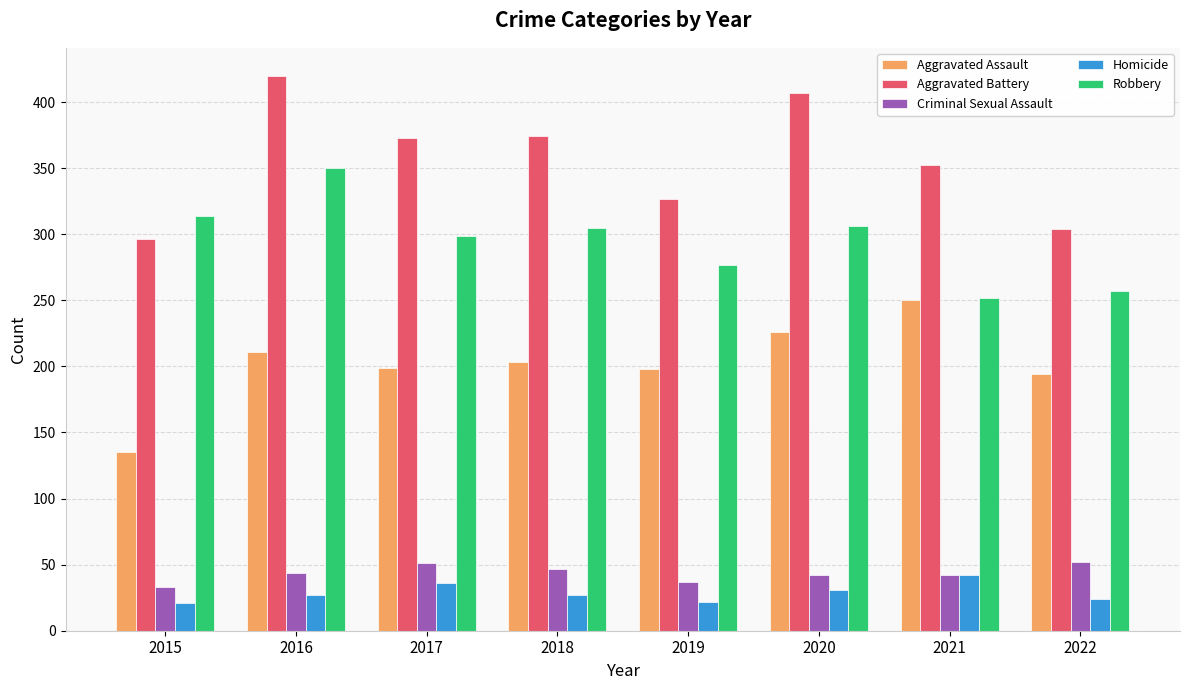

How many data points does each series have?

8